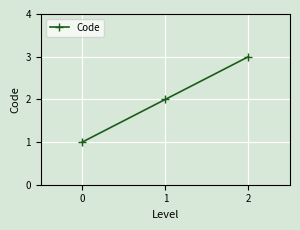

How many data points are less than 2?

1